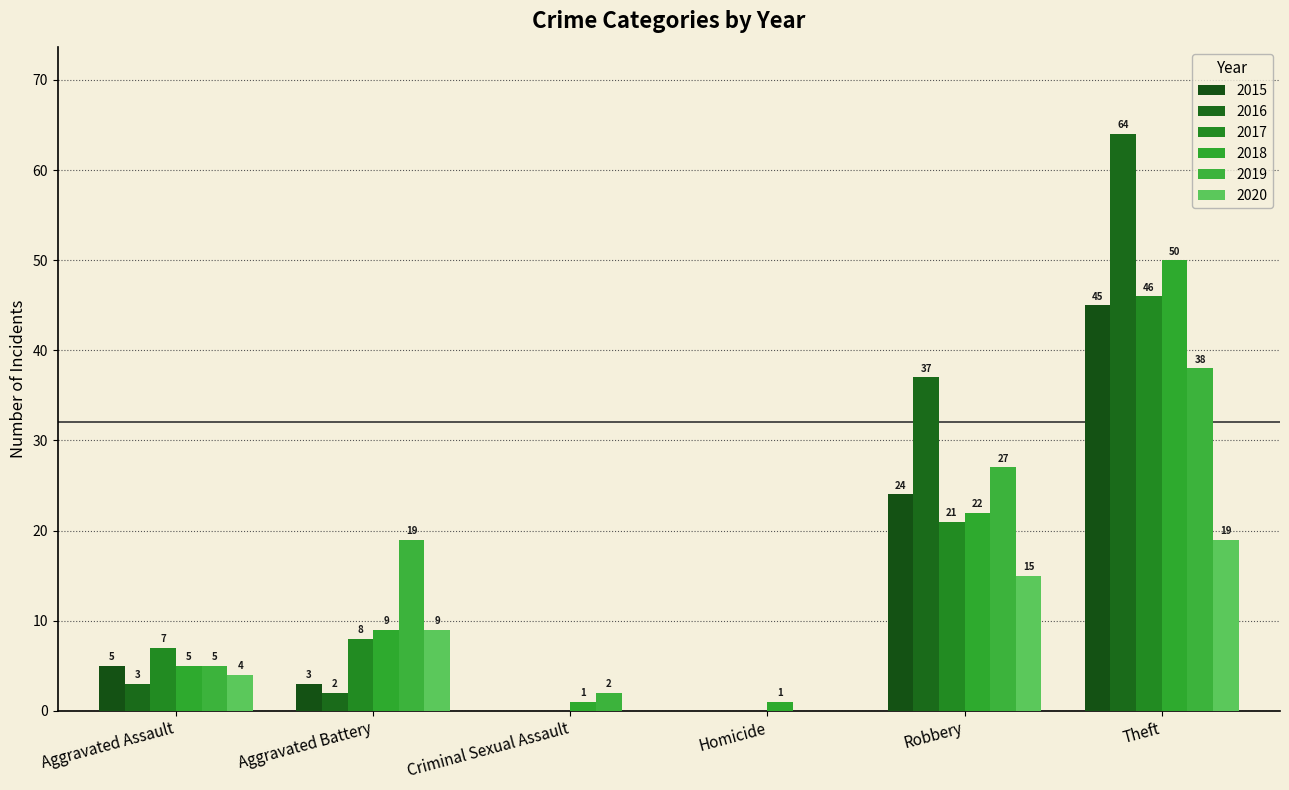

How many groups of bars are there?

6